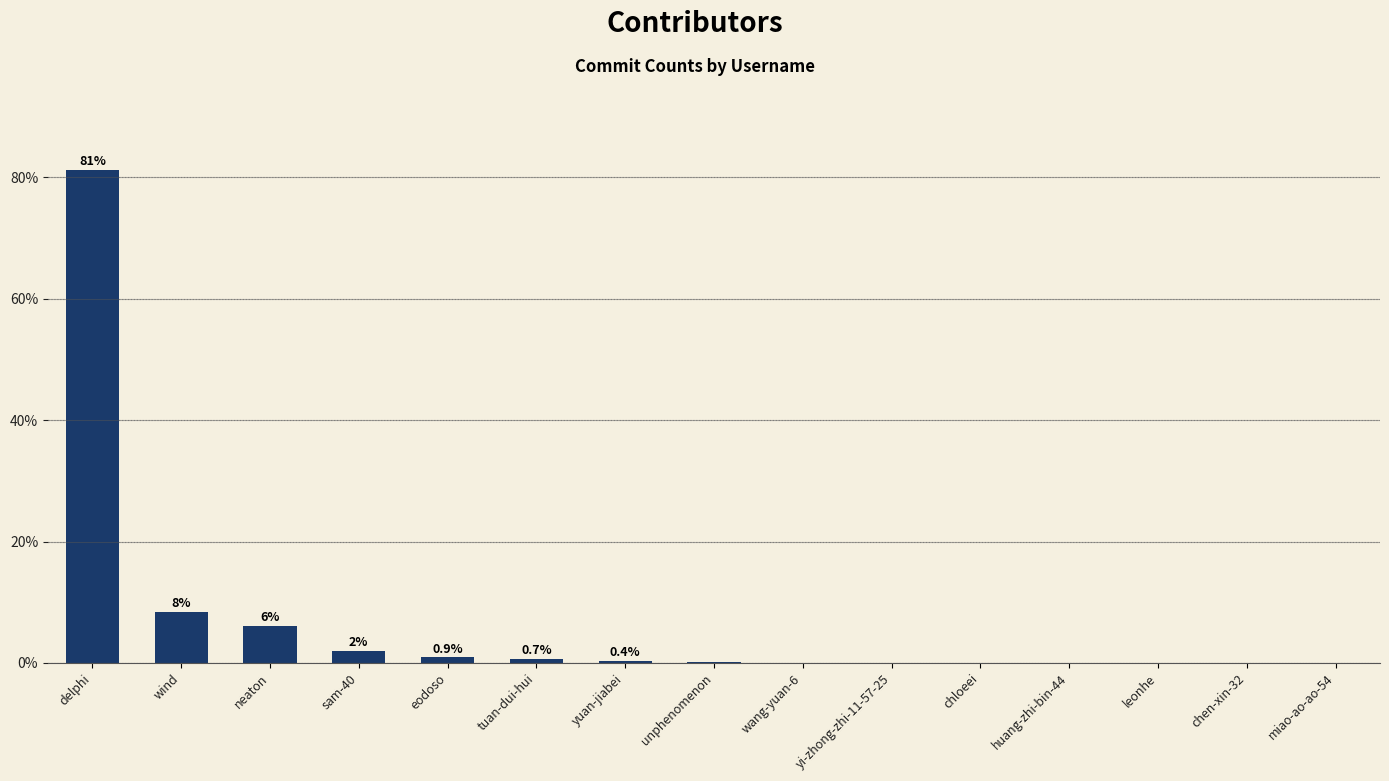

Is it true that the value at huang-zhi-bin-44 is 0.0?

True